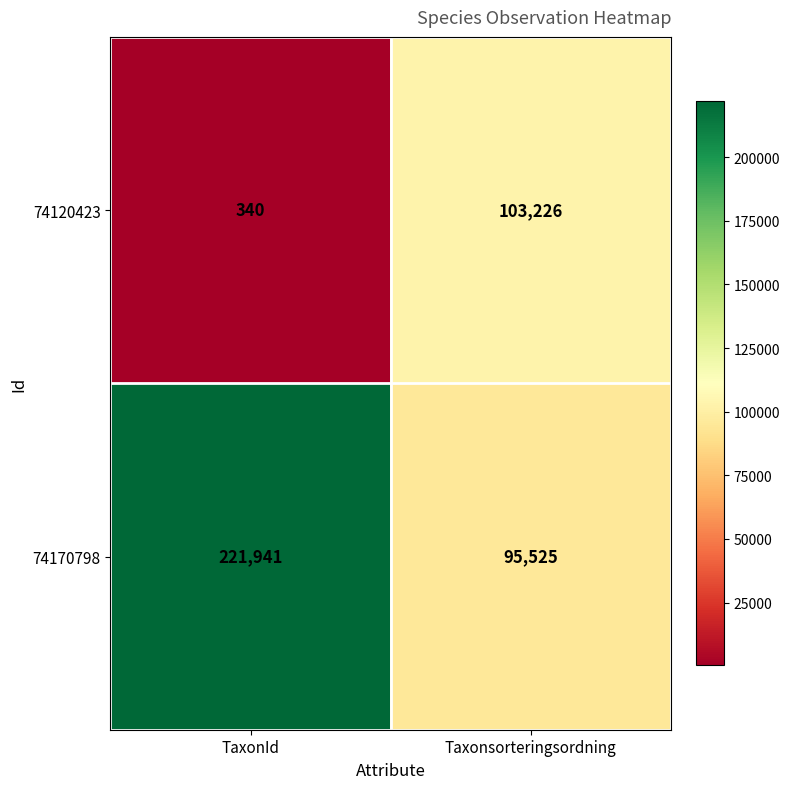

At TaxonId, list the series in order from smallest to largest.

74120423, 74170798